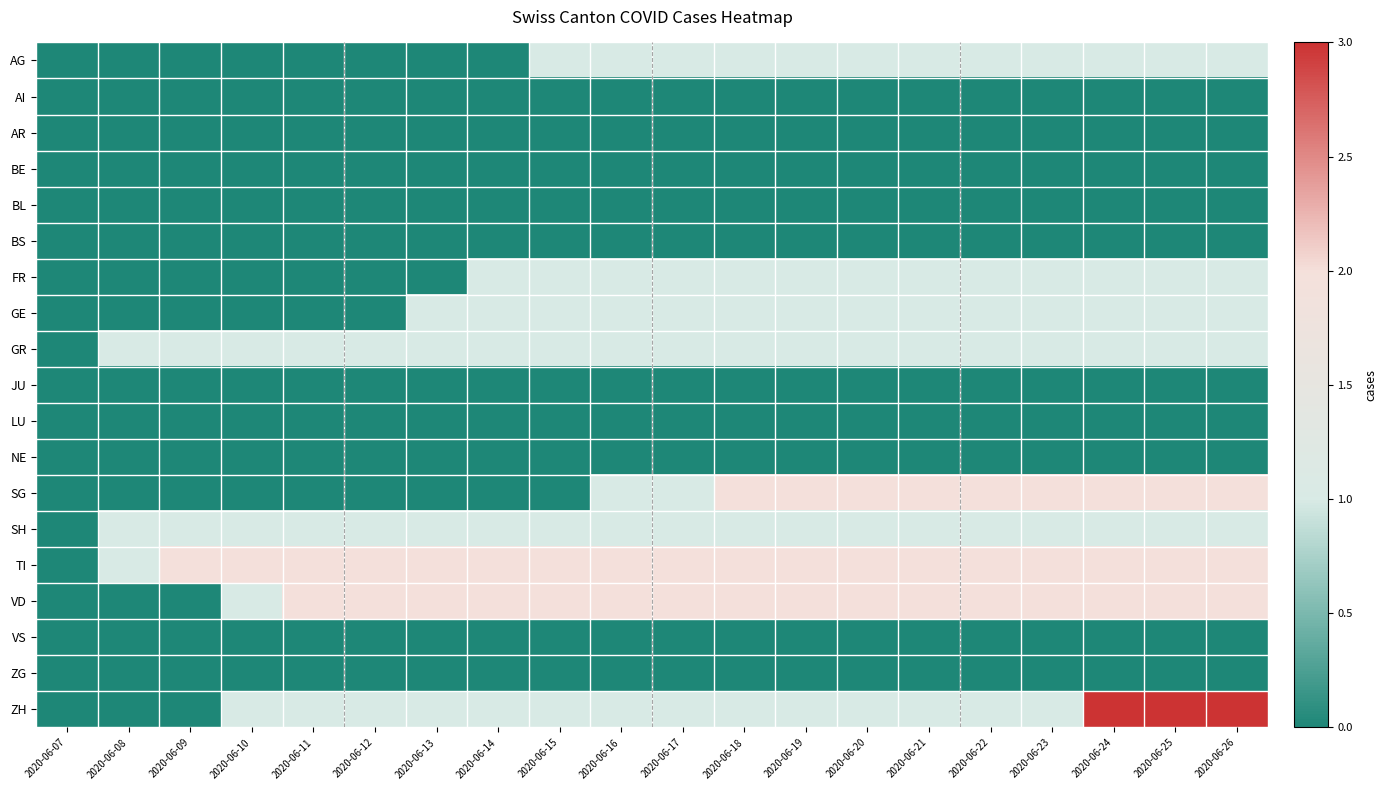

Rank the series at 2020-06-22 from highest to lowest value.

SG, TI, VD, AG, FR, GE, GR, SH, ZH, AI, AR, BE, BL, BS, JU, LU, NE, VS, ZG